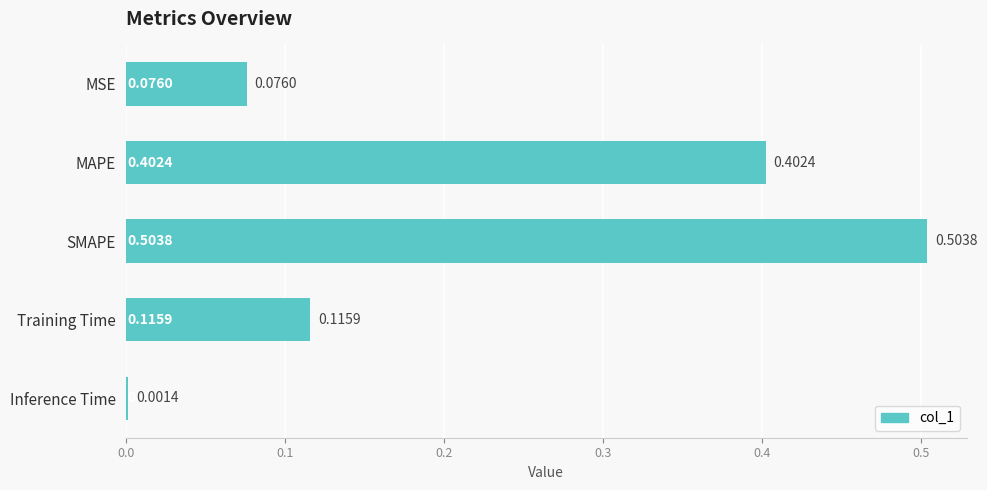

At which label is the value closest to 0?

Inference Time